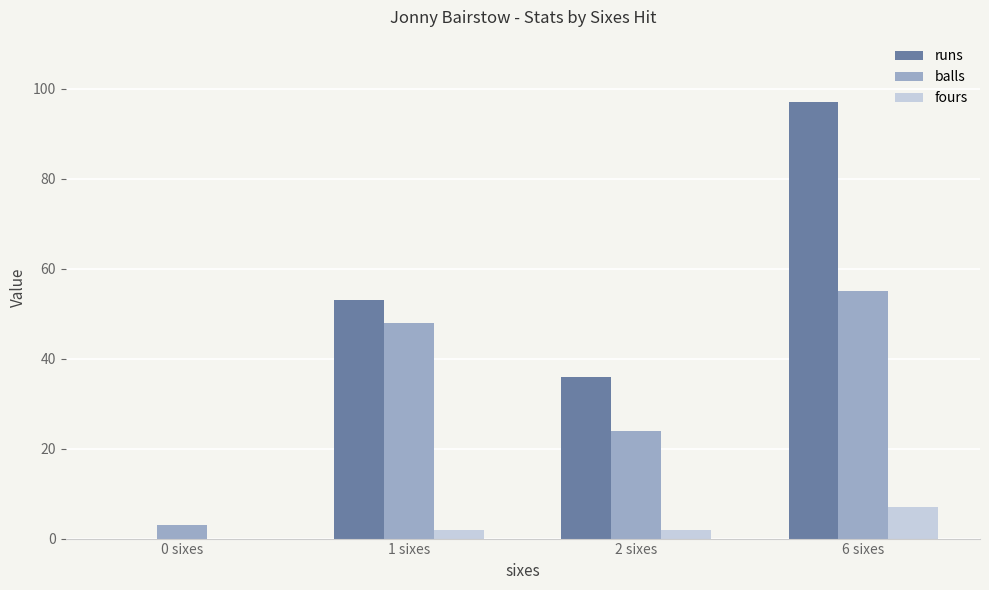

What are all the series names shown in the legend?

runs, balls, fours